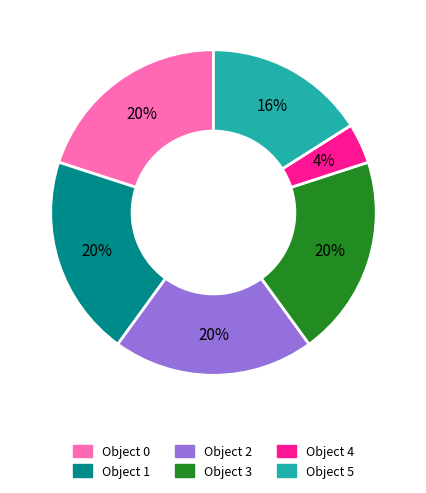

To the nearest percent, what is the difference between the largest and smallest slice percentages?

16%